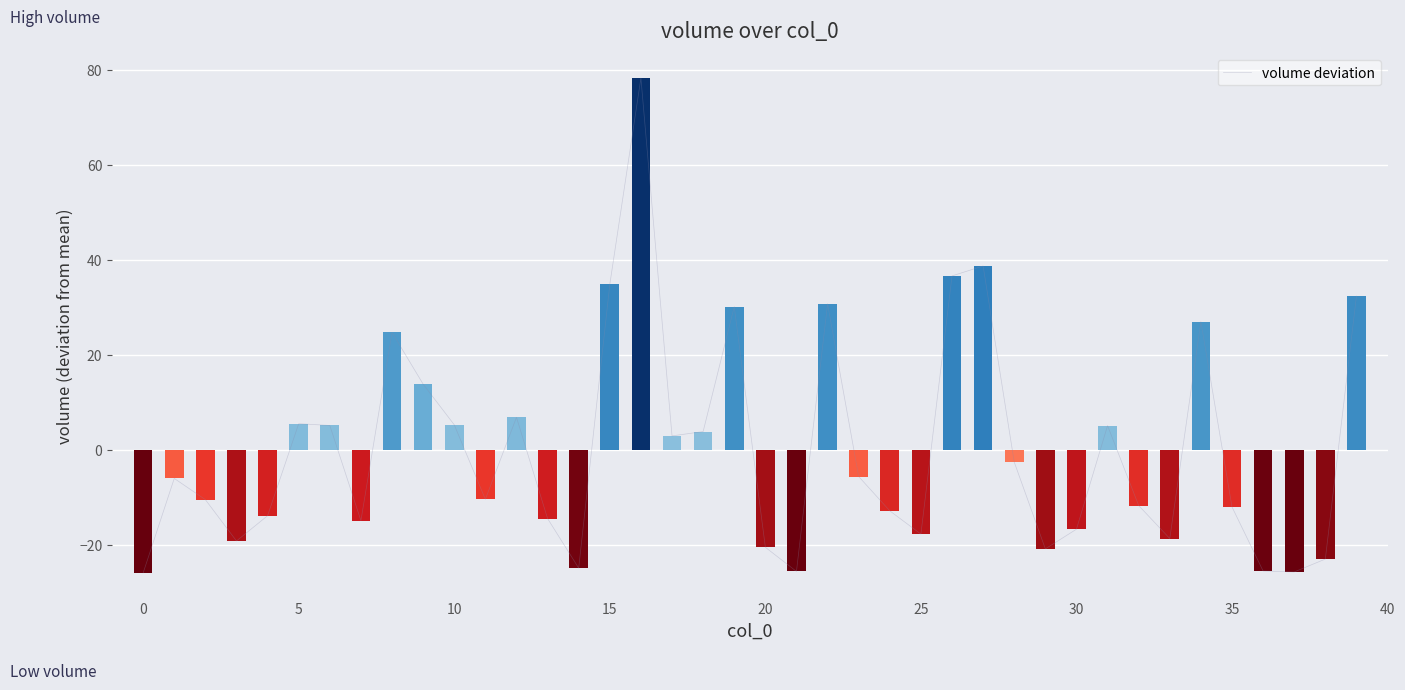

What is the greatest value displayed?

78.2